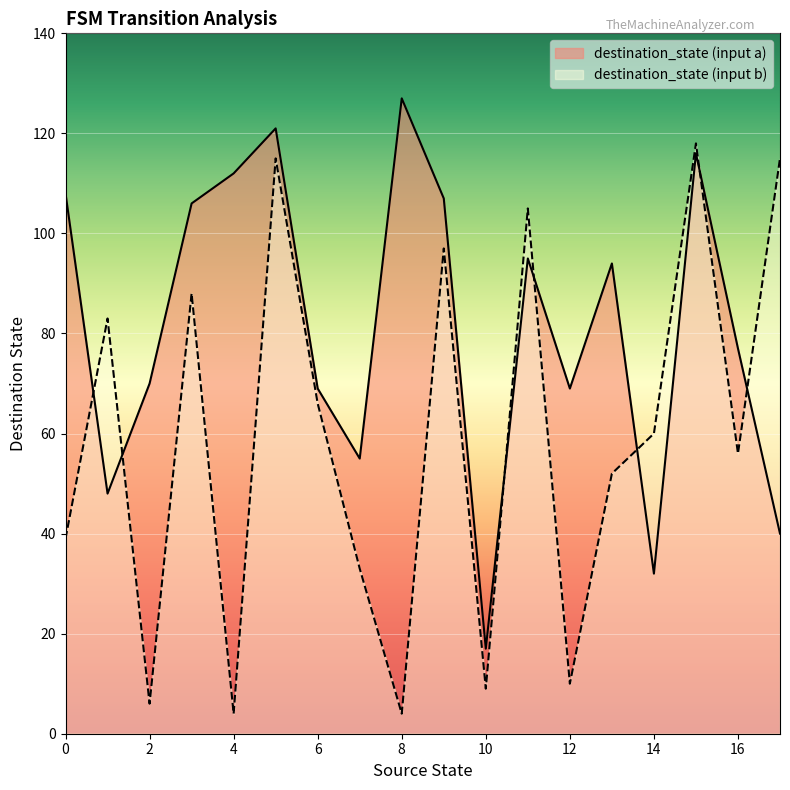

What is the sum of all destination_state values?

2523